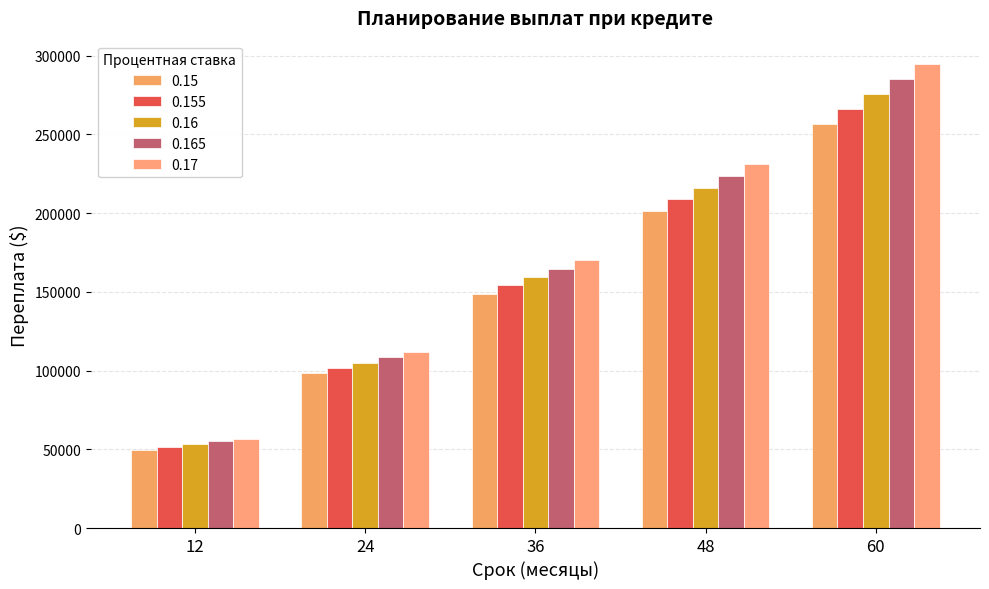

How many values in the 0.15 series are below 148771?

2